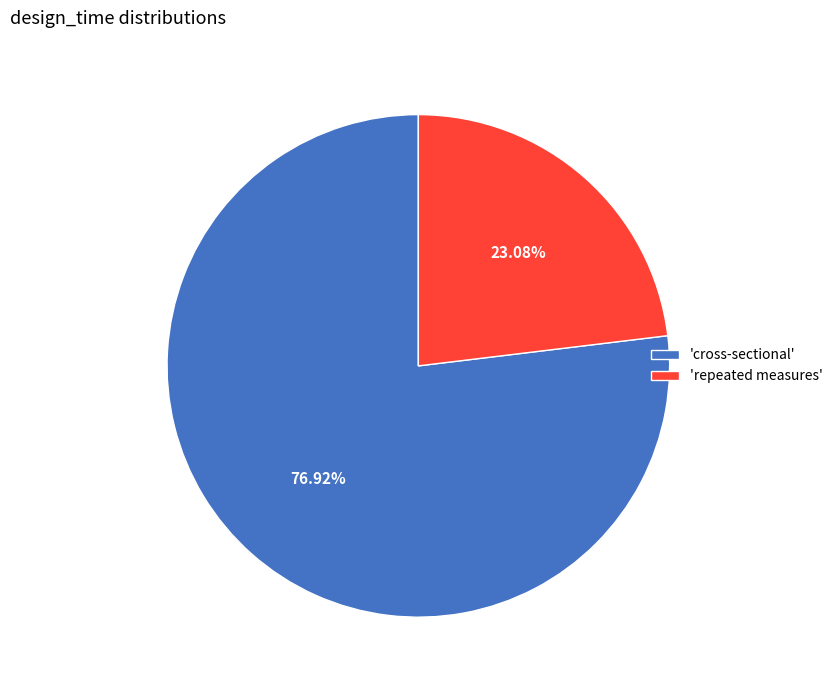

Which category has the smallest portion of the pie?

'repeated measures'